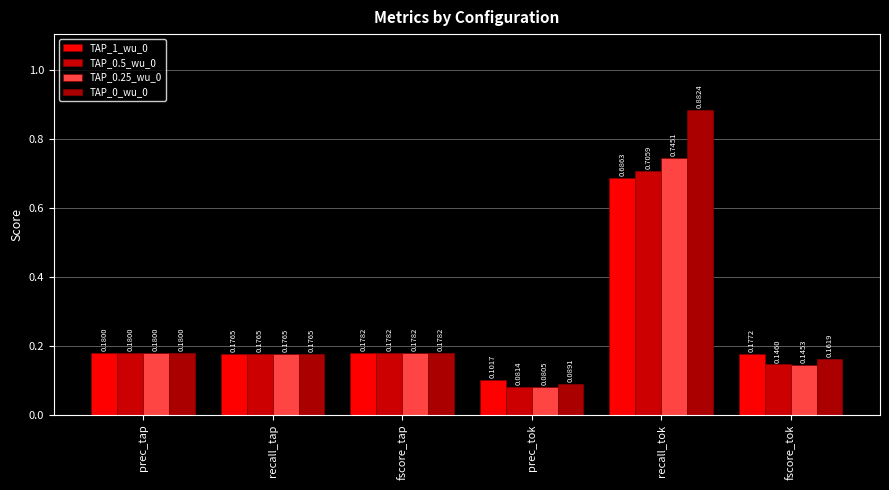

Which category has the lowest value in the TAP_0_wu_0 series?

prec_tok